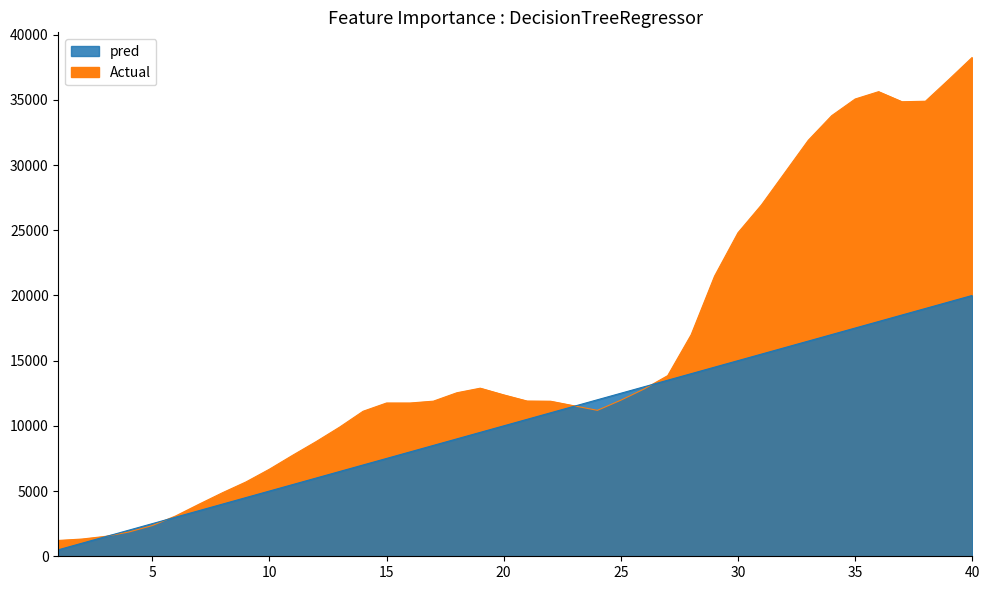

The value of intensity at 31 is 26939. True or false?

True